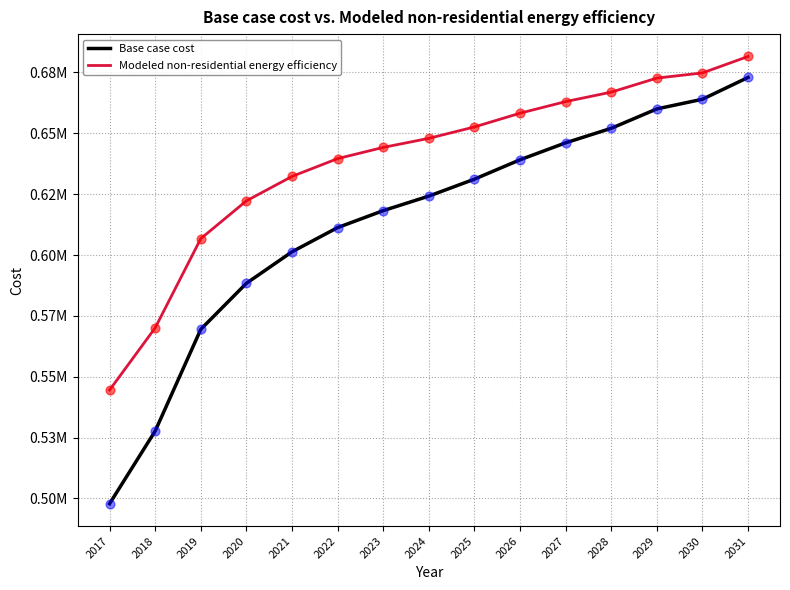

Is the value of Modeled non-residential energy efficiency at 2026 greater than the value of Base case cost at 2028?

Yes